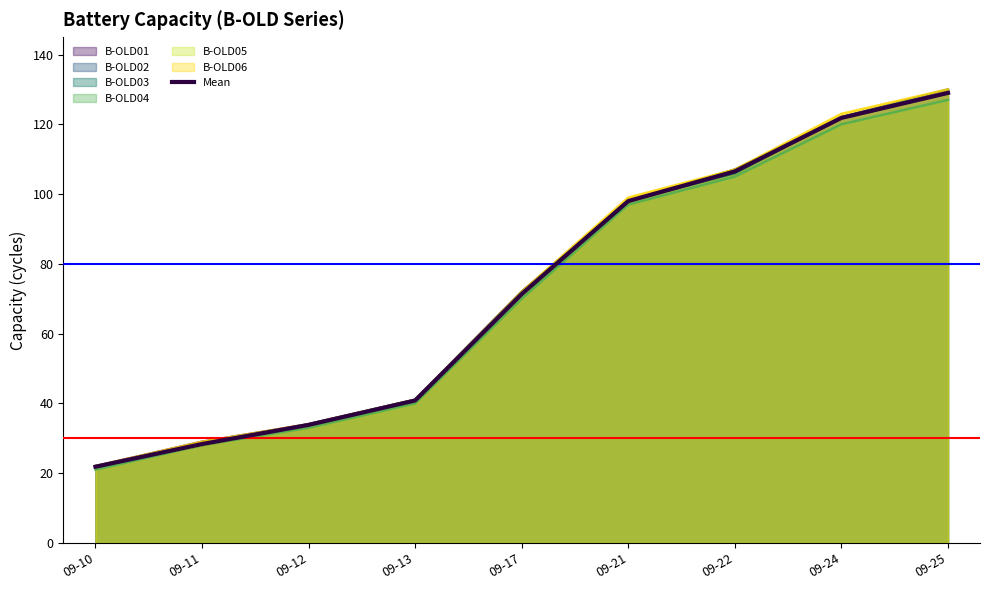

What is the difference between the maximum and minimum values?

107.2